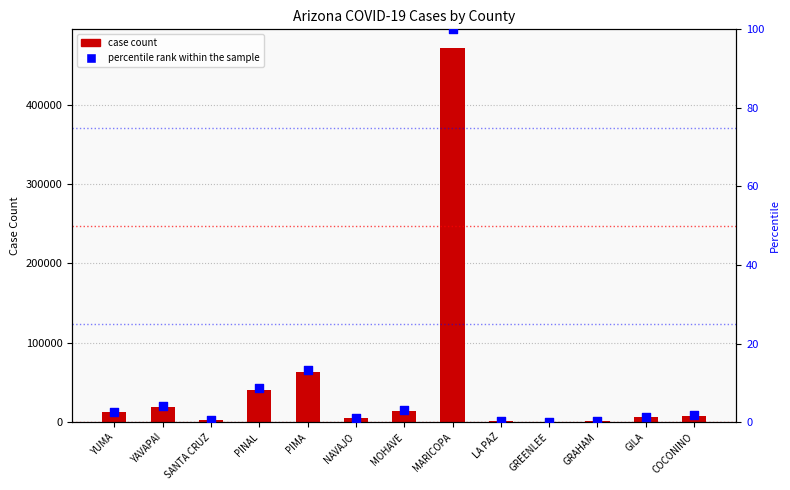

At how many categories does at least one series exceed 148447?

1